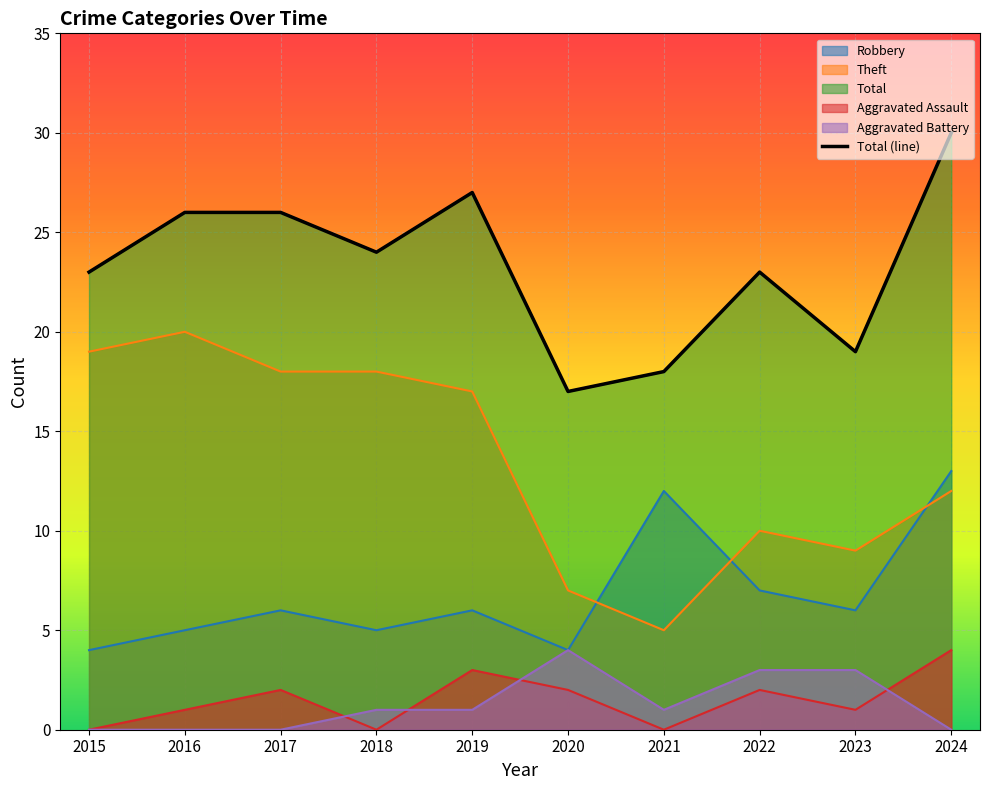

What is the sum of all values?

233